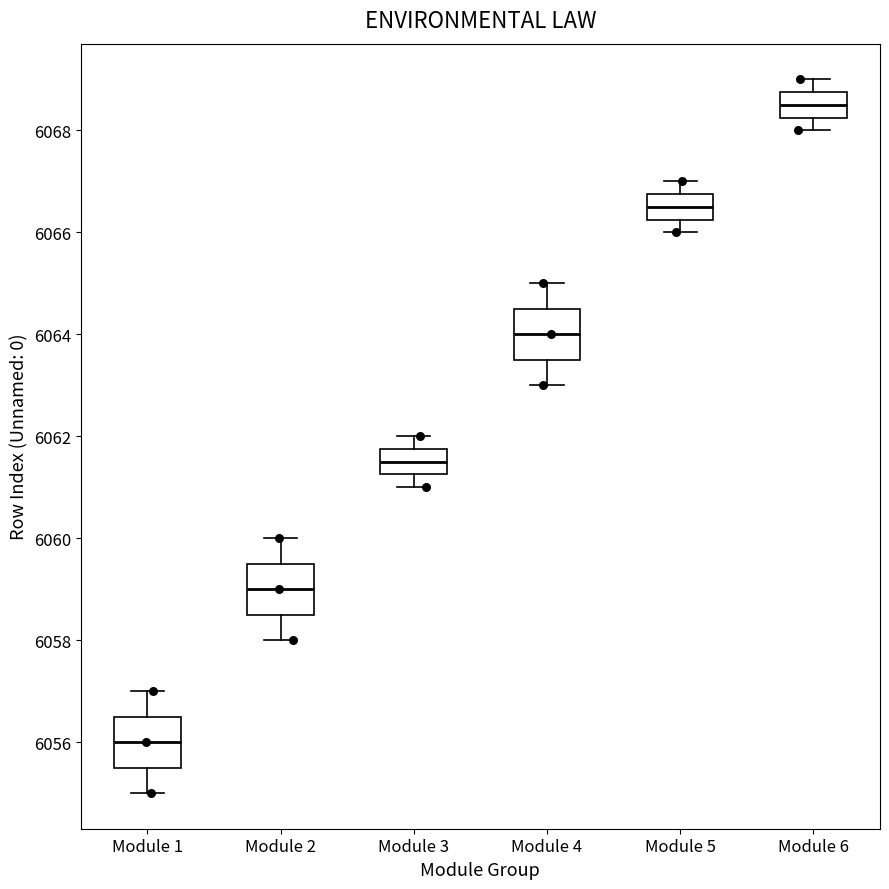

Which box's median line is the highest?

Module 6